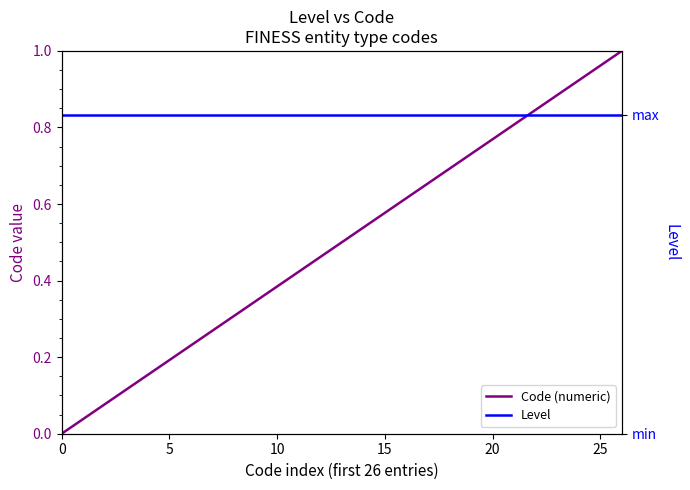

The Code (numeric) series shows 0.0 at 0. True or false?

True